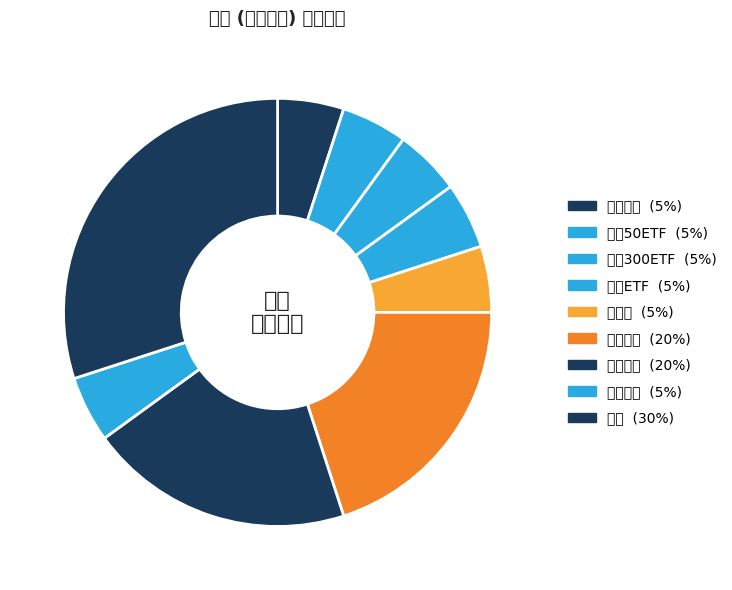

Which has a higher value, 现金 or 上证50ETF?

现金